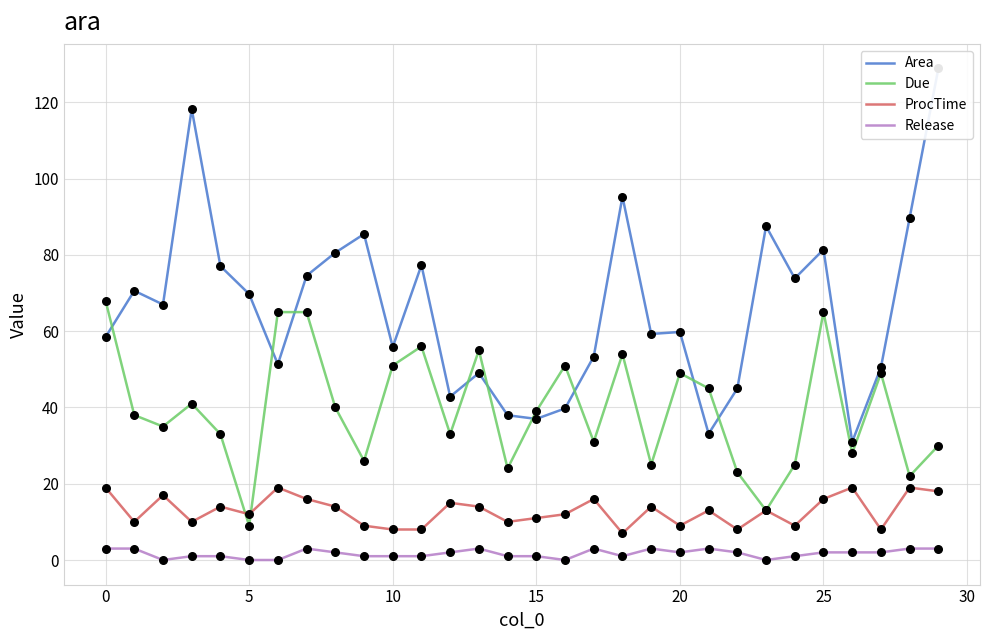

The value of Due at 20 is 23. True or false?

False